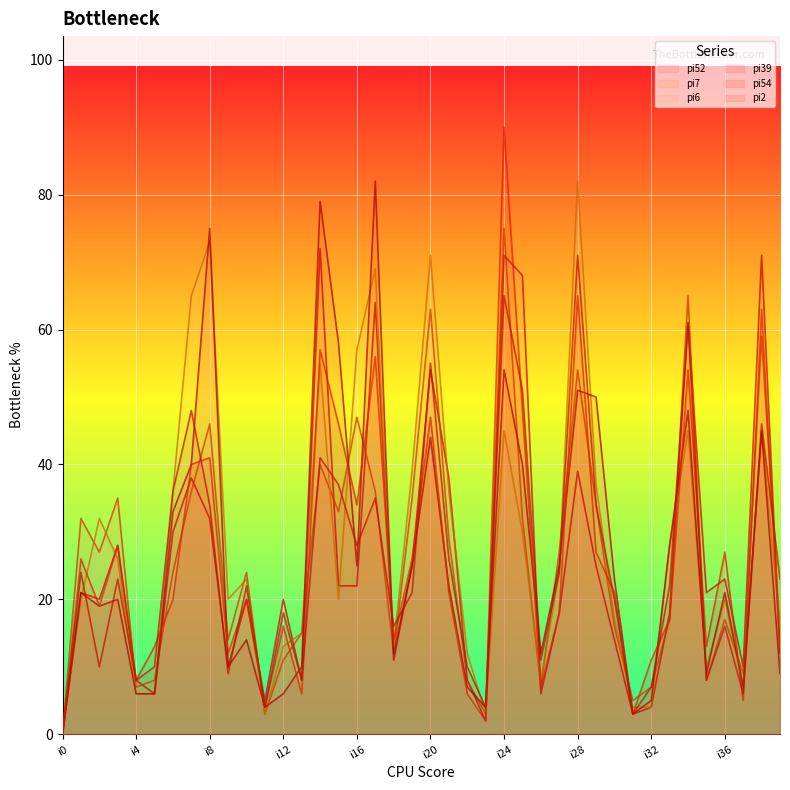

Is it true that pi52 equals 20 at i10?

True